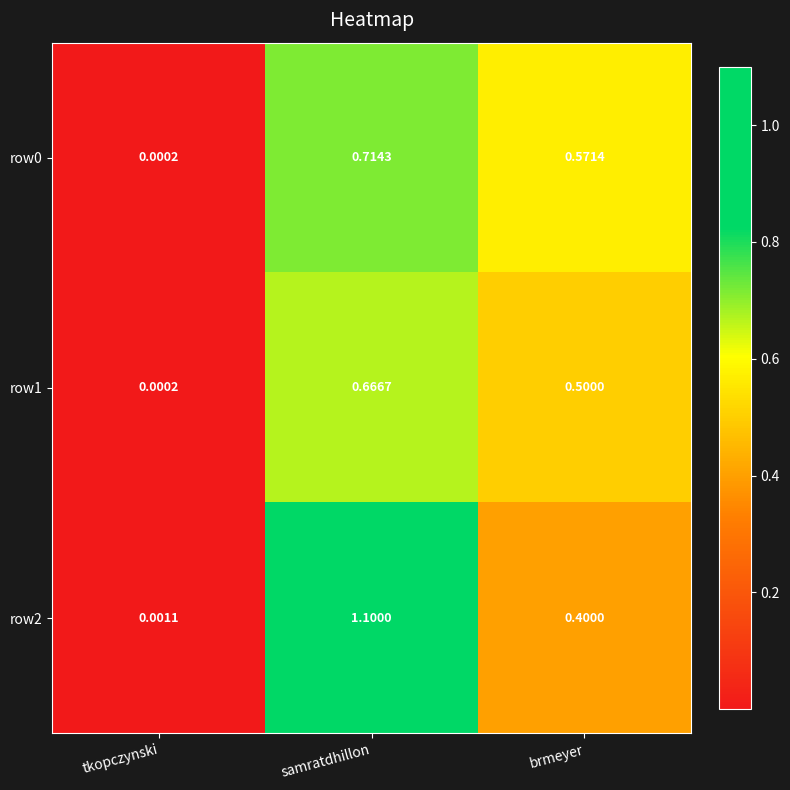

Rank the categories by row0 value from highest to lowest.

samratdhillon, brmeyer, tkopczynski